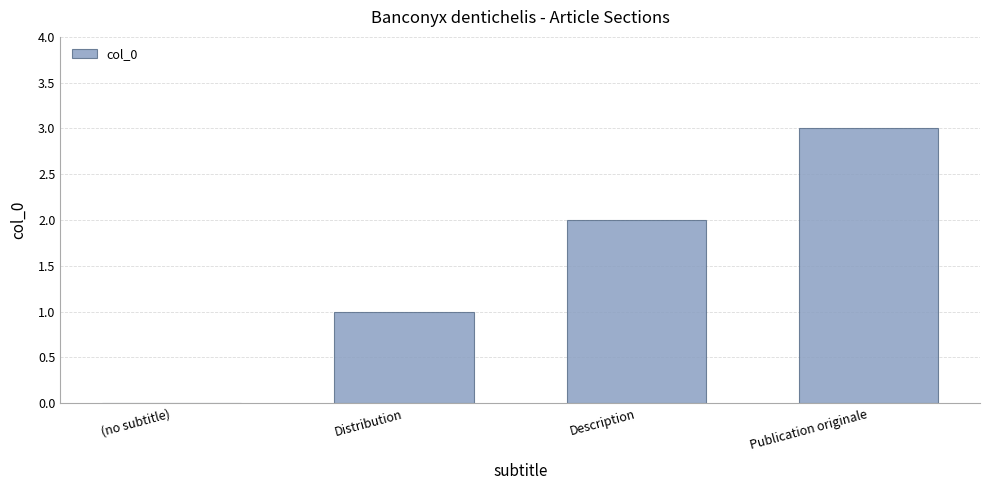

The chart shows a value of 2 at Publication originale. True or false?

False